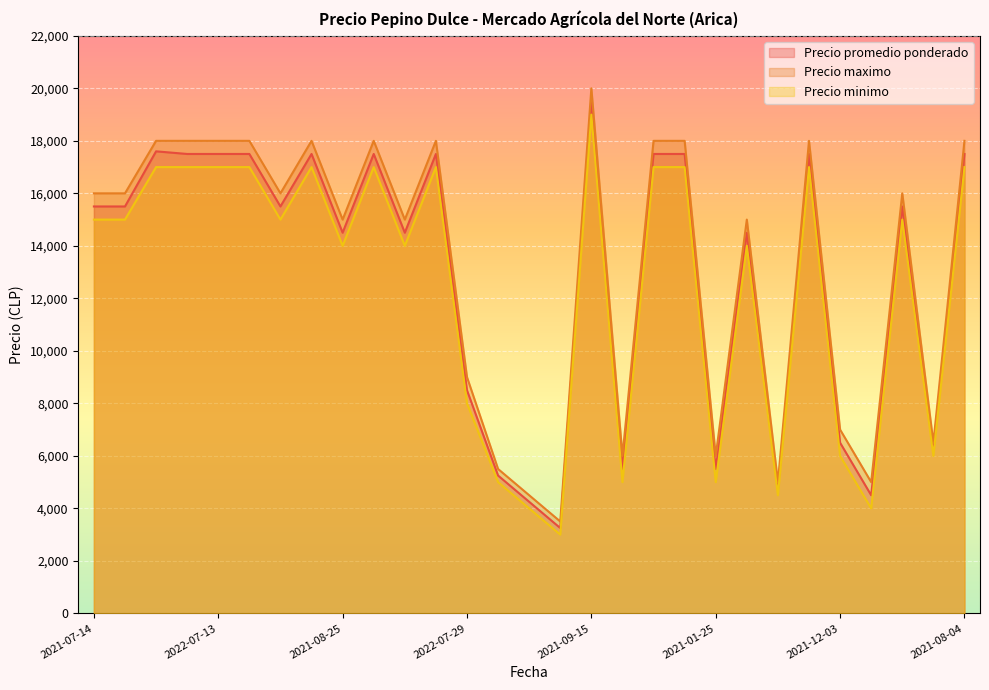

What is the minimum value shown in the chart?

3000